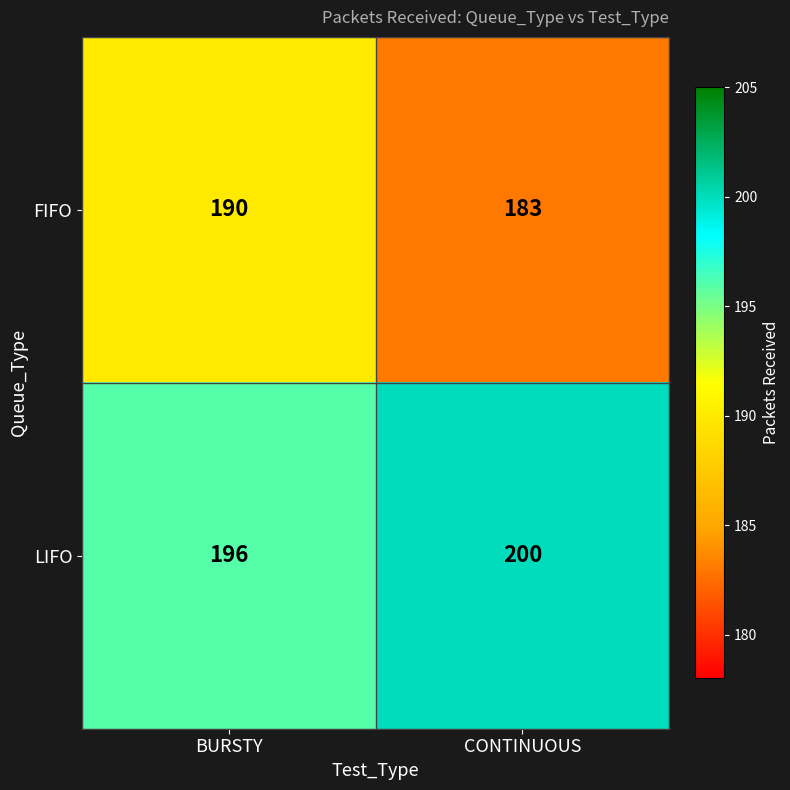

What is the maximum value shown in the chart?

200